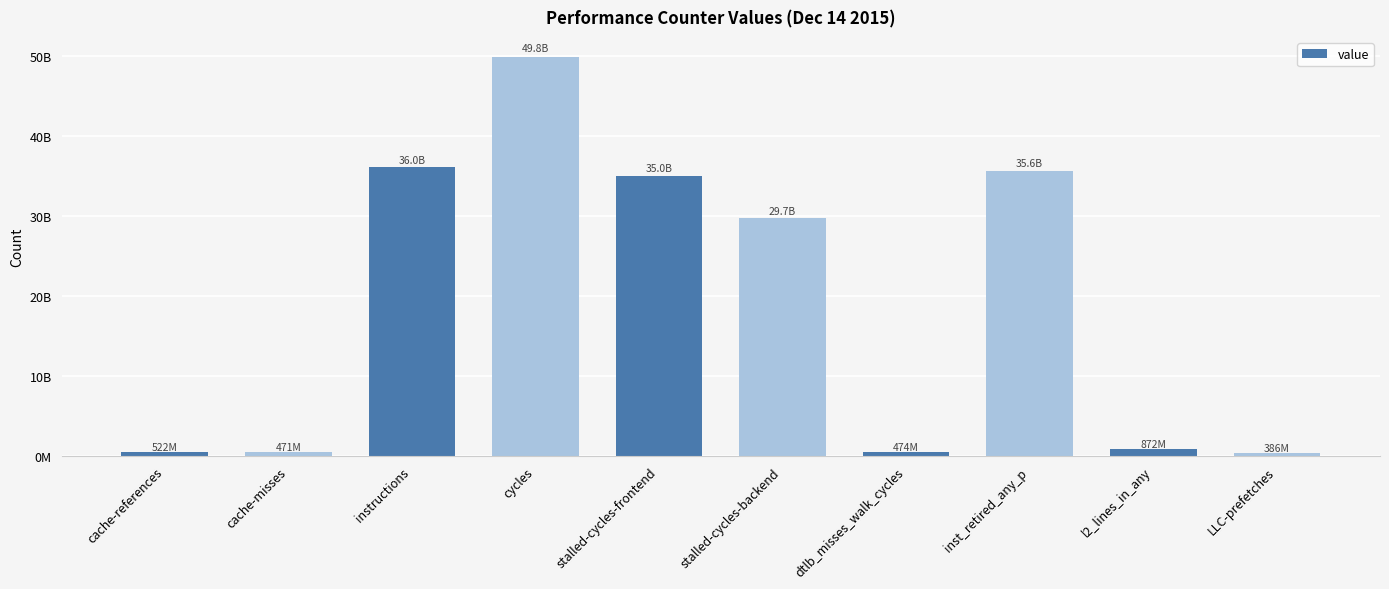

At which label does the data first exceed 29733166171?

instructions